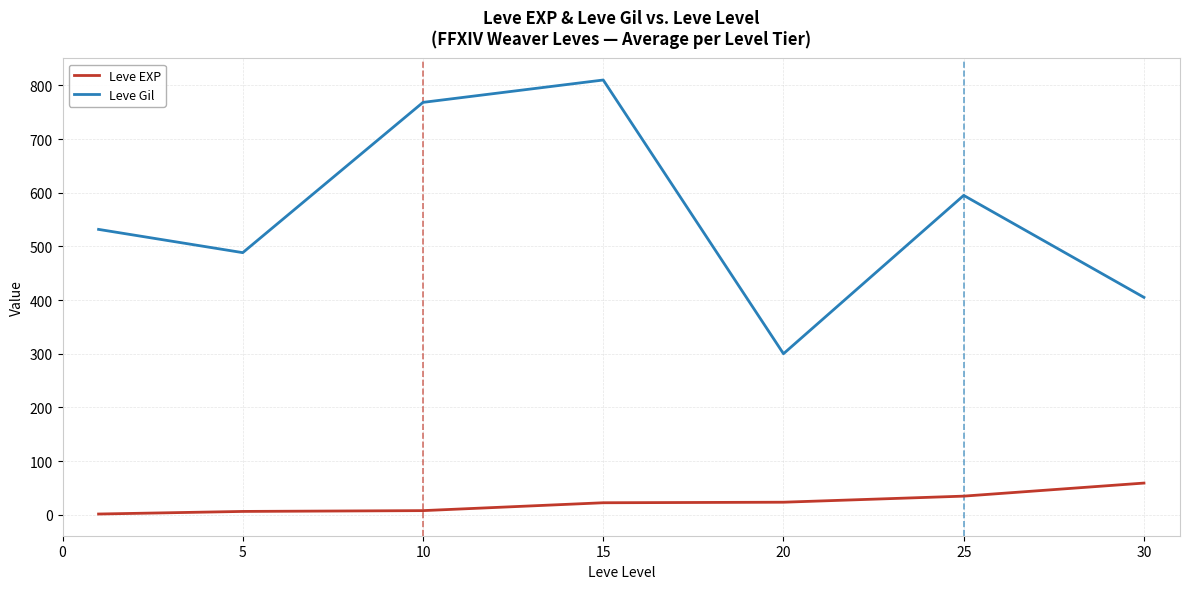

List the series in order of their overall mean, lowest first.

Leve EXP, Leve Gil